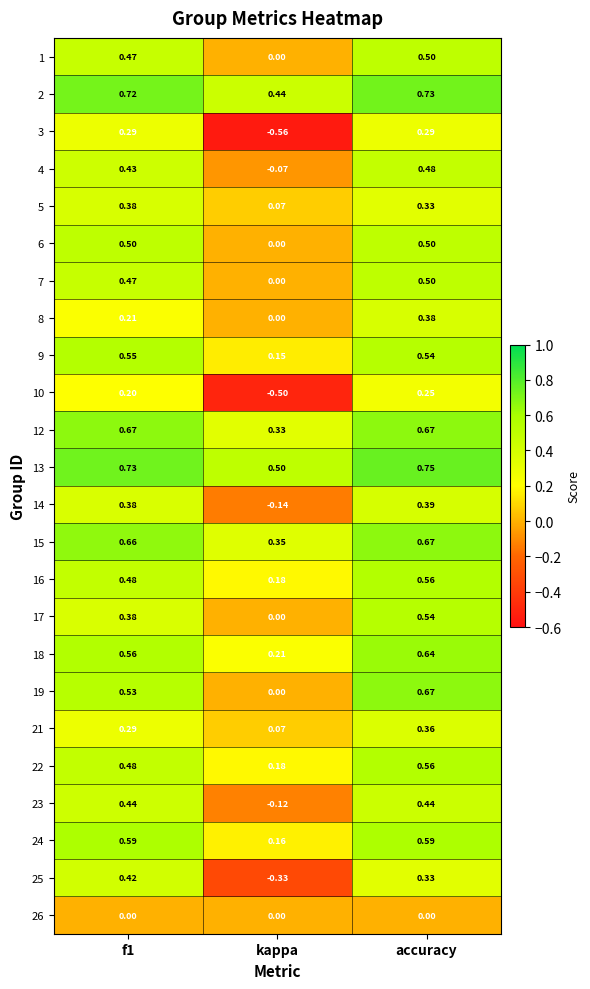

Which category has the lowest value in the 23 series?

kappa